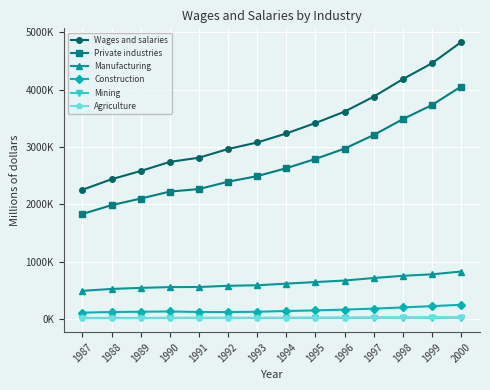

Is this an area chart (filled region under the line)?

No